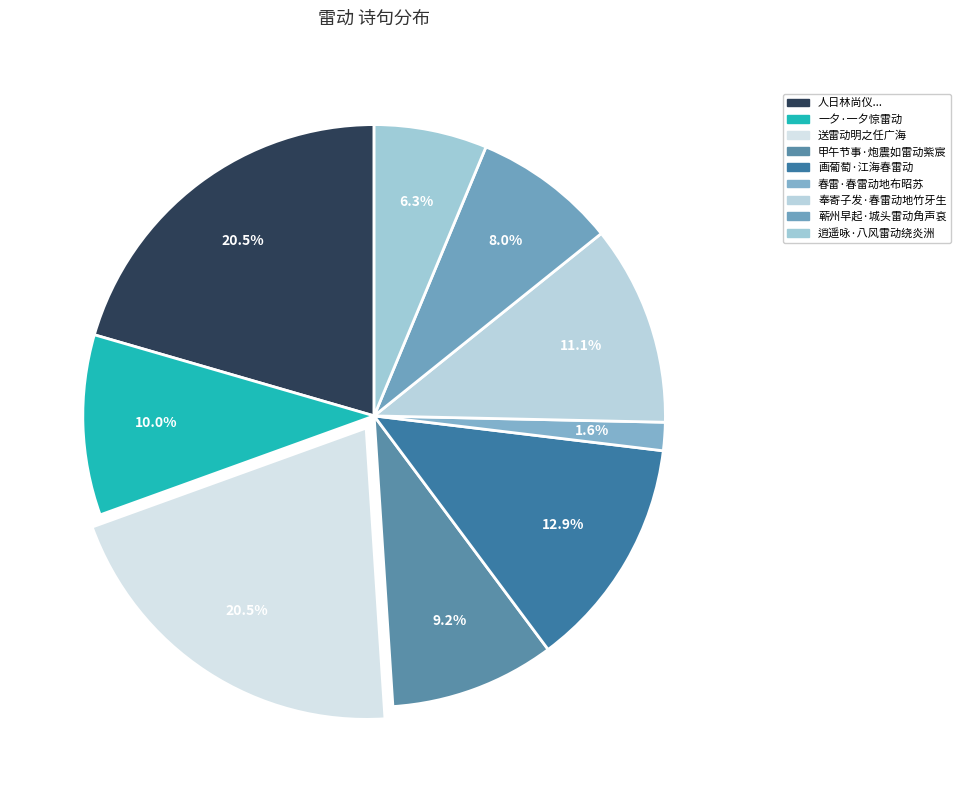

To the nearest percent, what is the combined percentage of 送雷动明之任广海 and 一夕·一夕惊雷动?

31%